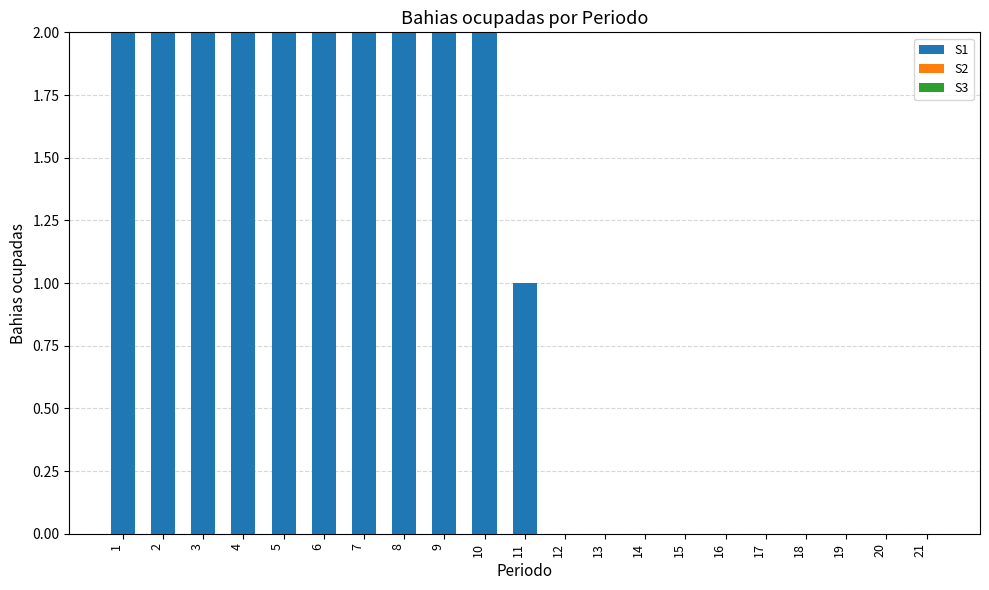

The value at 1 is 2. True or false?

True